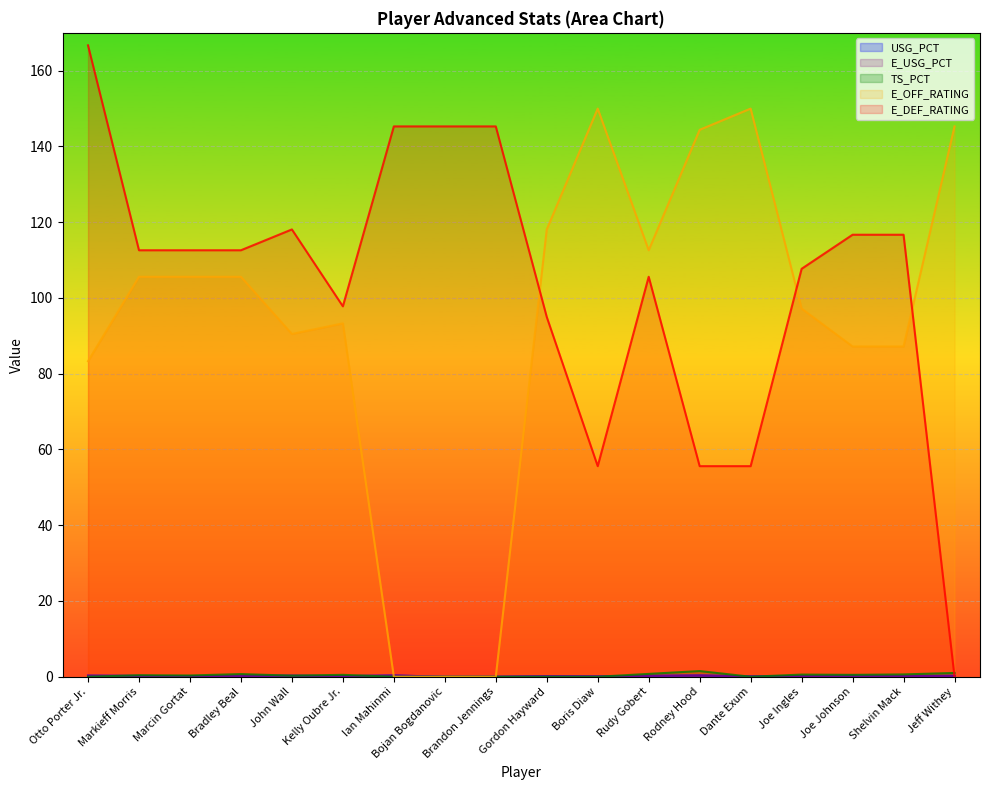

Rank the series at Marcin Gortat from lowest to highest value.

USG_PCT, E_USG_PCT, TS_PCT, E_OFF_RATING, E_DEF_RATING